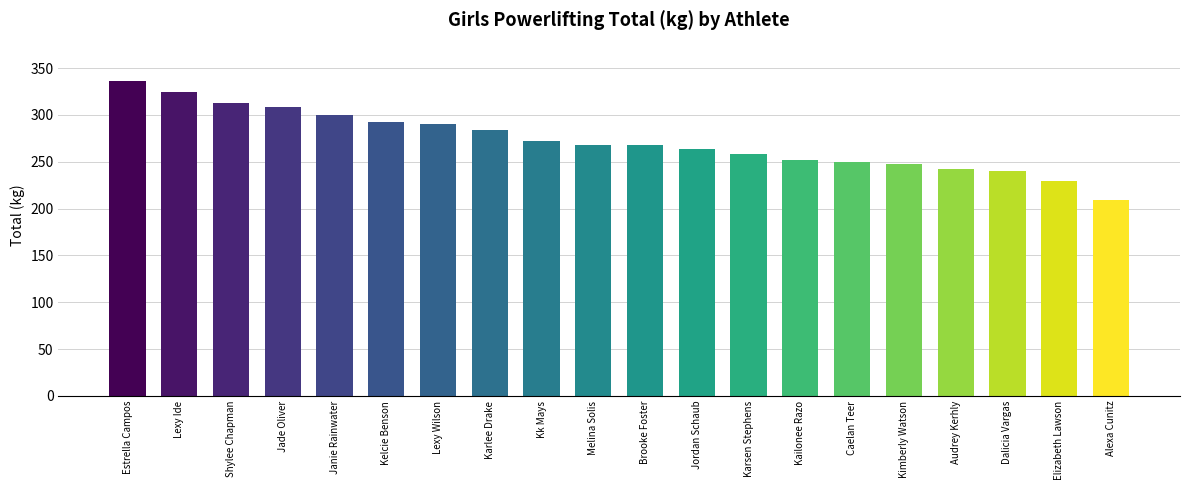

What is the label of the 18th bar from the right?

Shylee Chapman